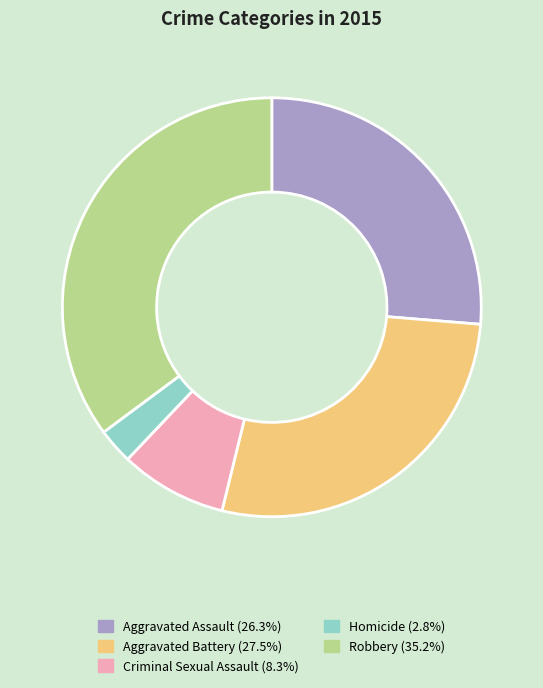

Combined, do Aggravated Assault and Homicide account for over 50%?

No